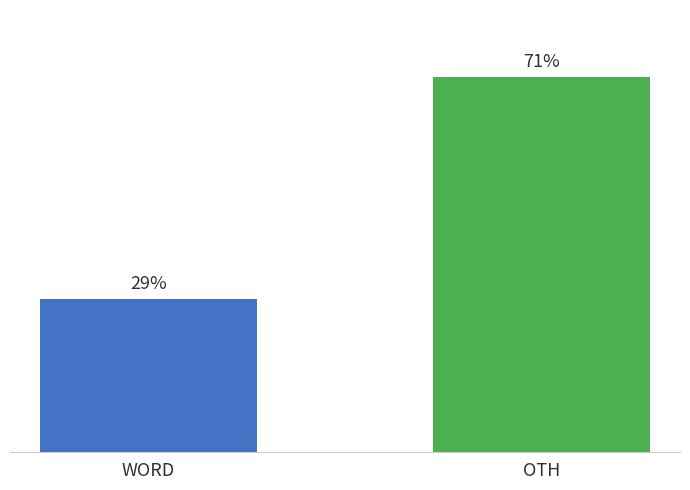

Which label corresponds to the smallest value in the chart?

WORD